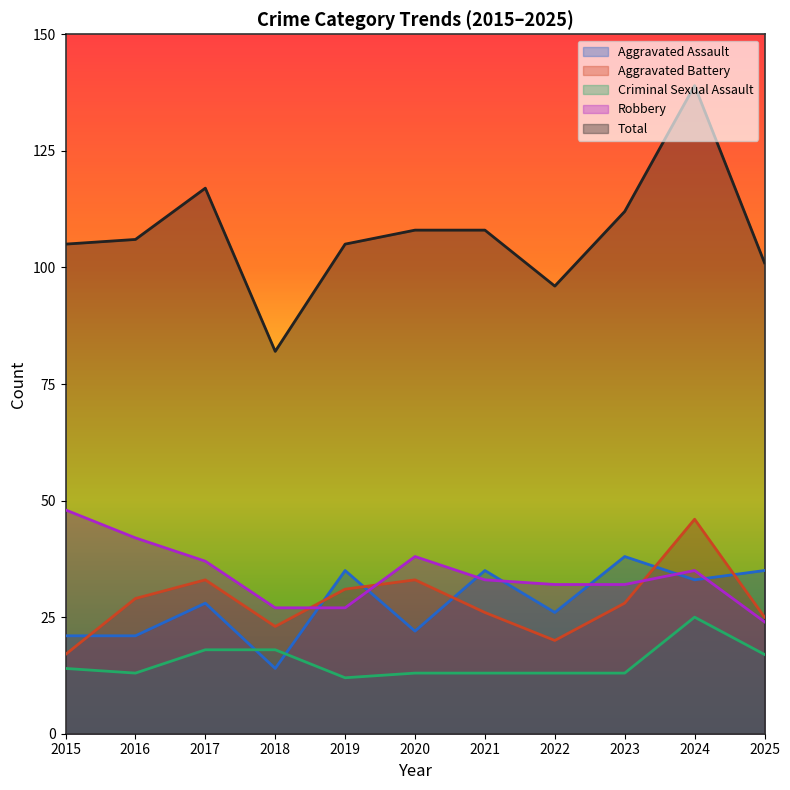

What is the sum of all Criminal Sexual Assault values?

169